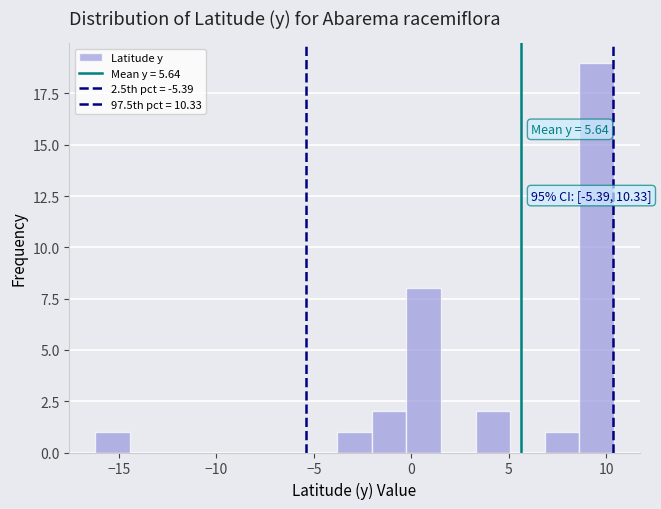

Around what value on the x-axis is the tallest bar? Give the approximate position of its centre, as read against the axis.

9.5